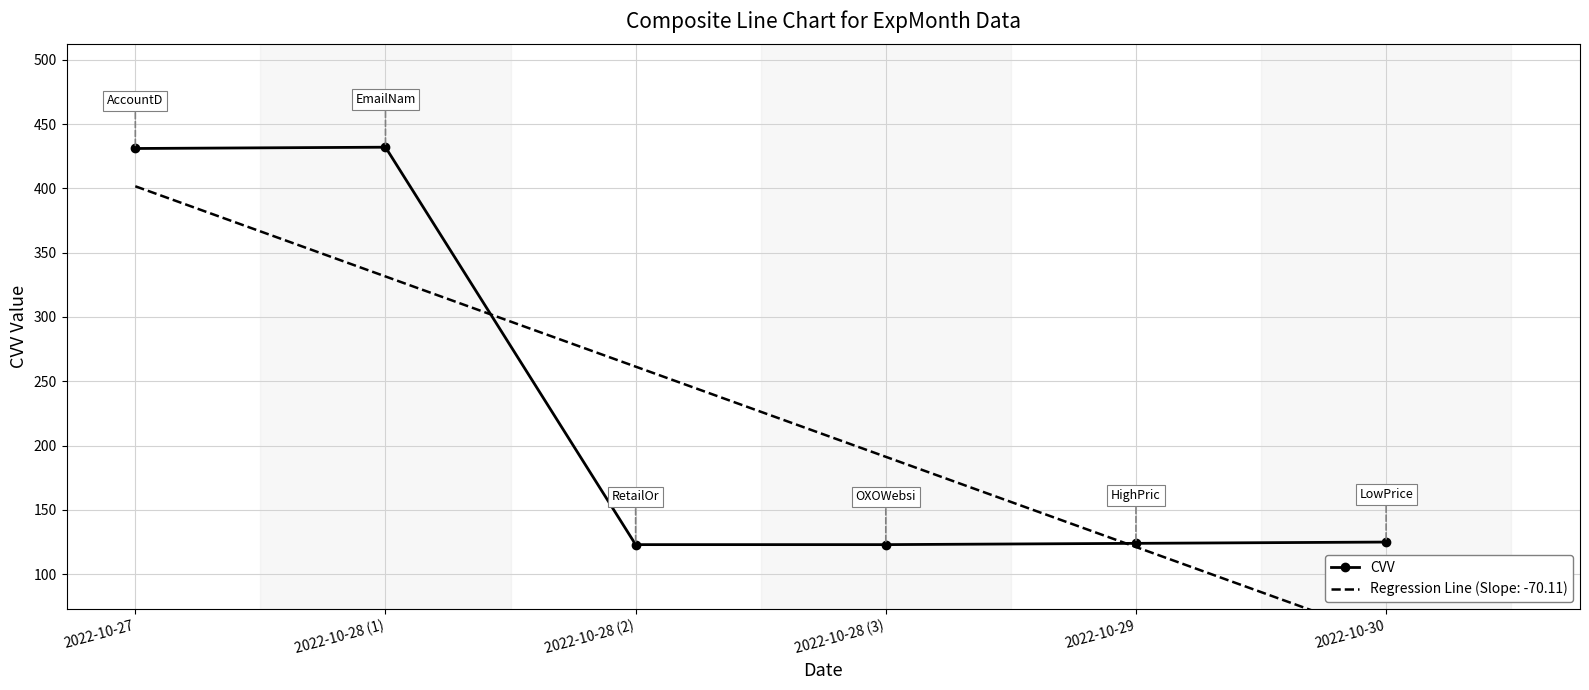

How many lines are shown in the chart?

1